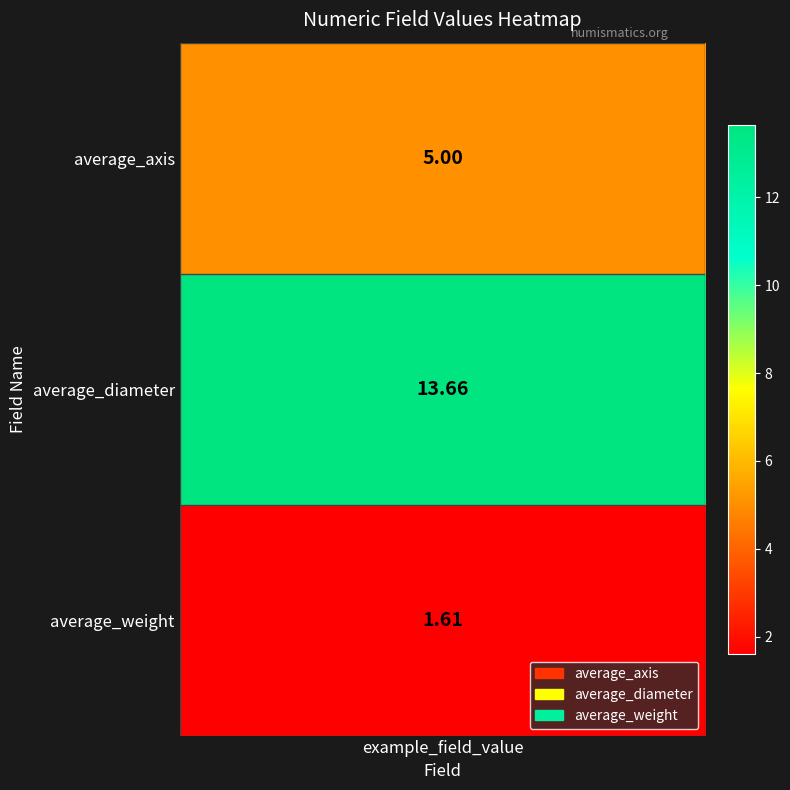

Rank the categories by value from lowest to highest.

average_weight, average_axis, average_diameter